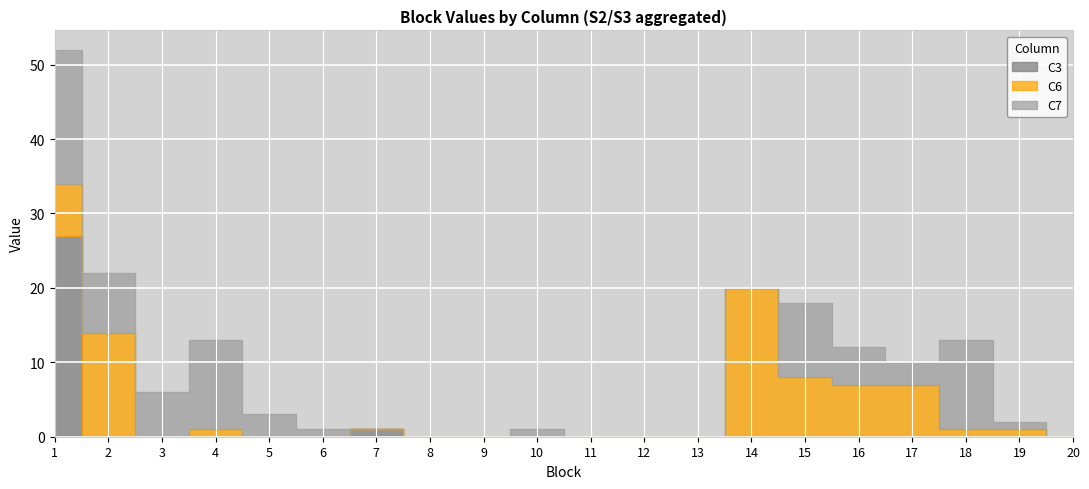

Which series has the largest total across all categories?

C7